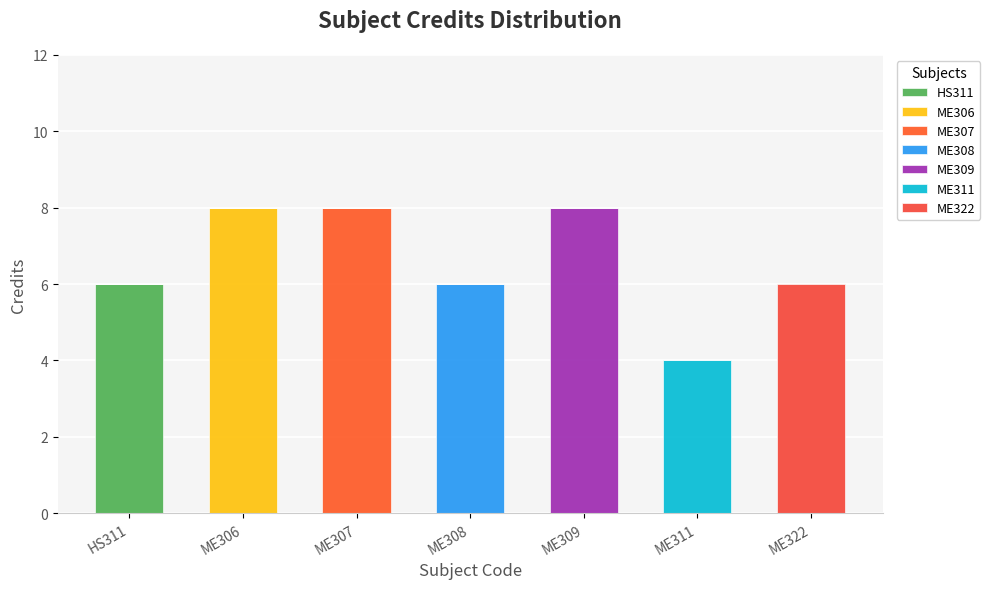

How many series are shown in this chart?

7